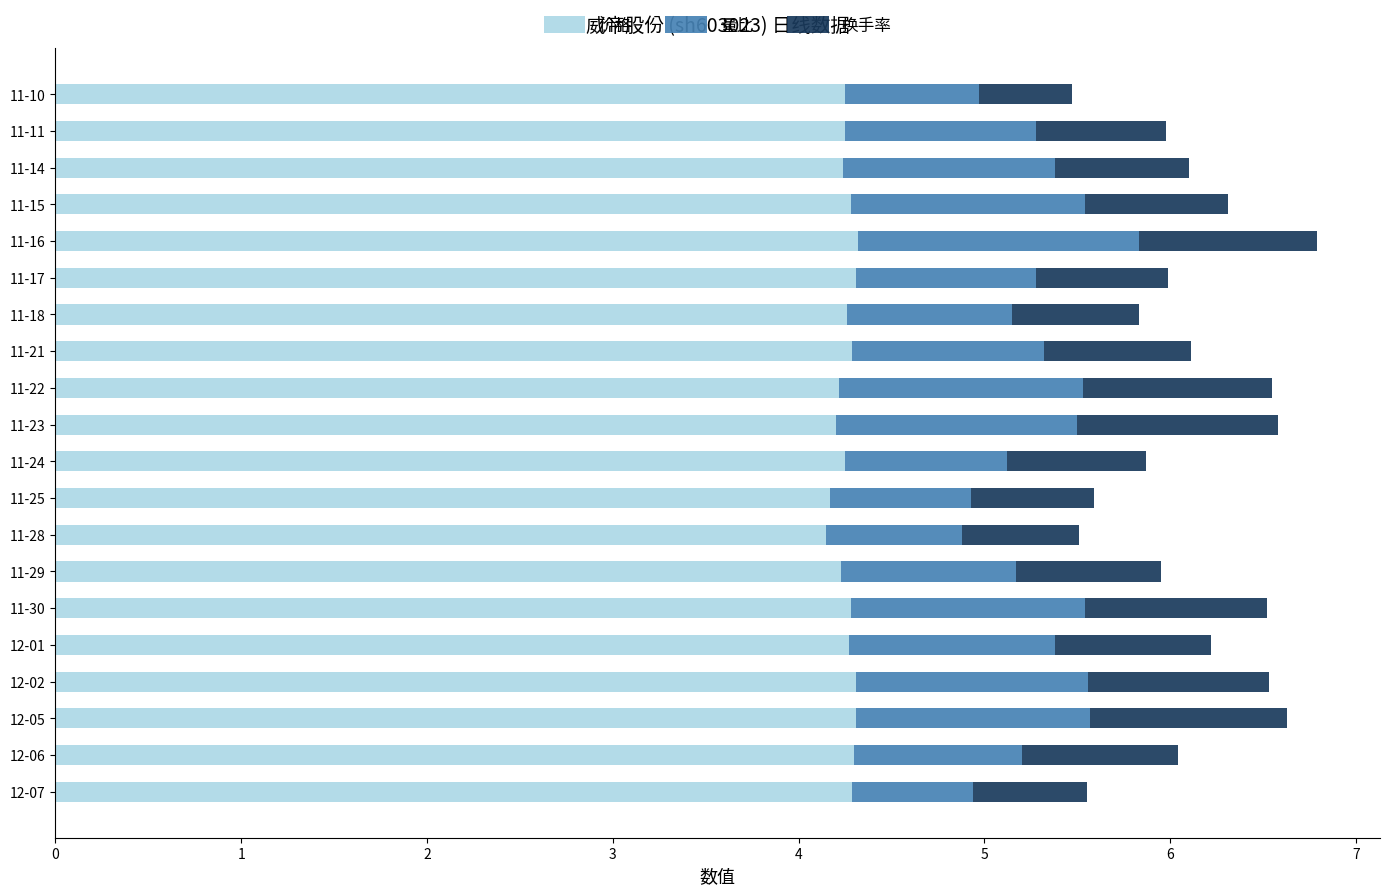

What is the total value across all series at 11-23?

6.6